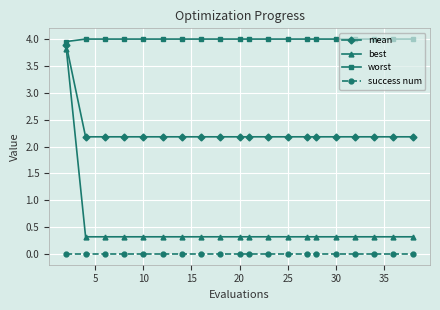

What is the value of the best point at the 18th from the left?

0.3